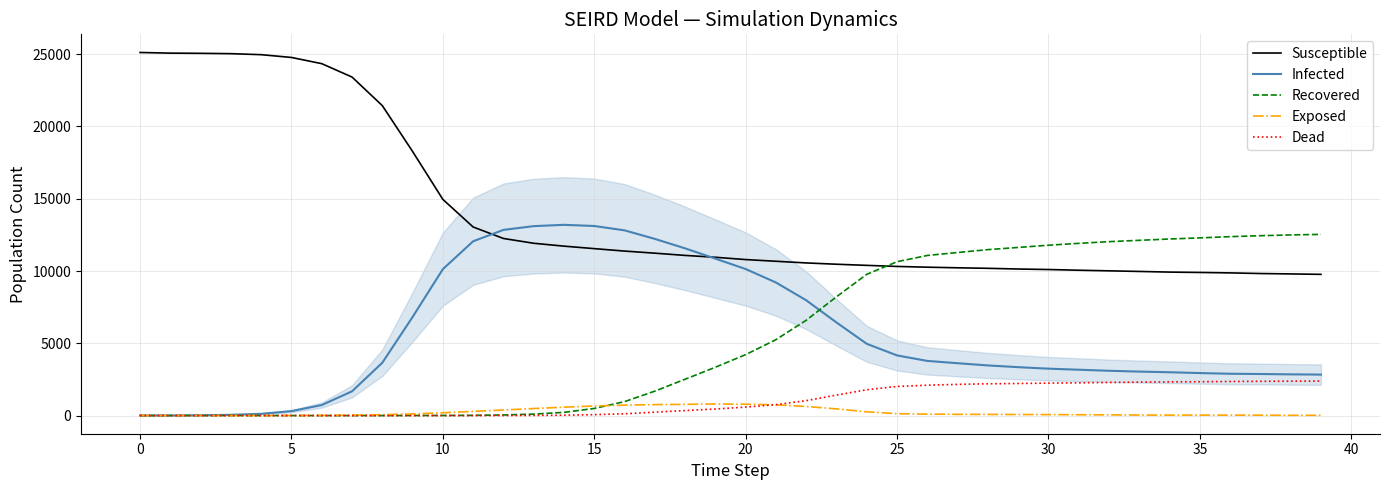

Which series has the largest range (max minus min)?

Susceptible